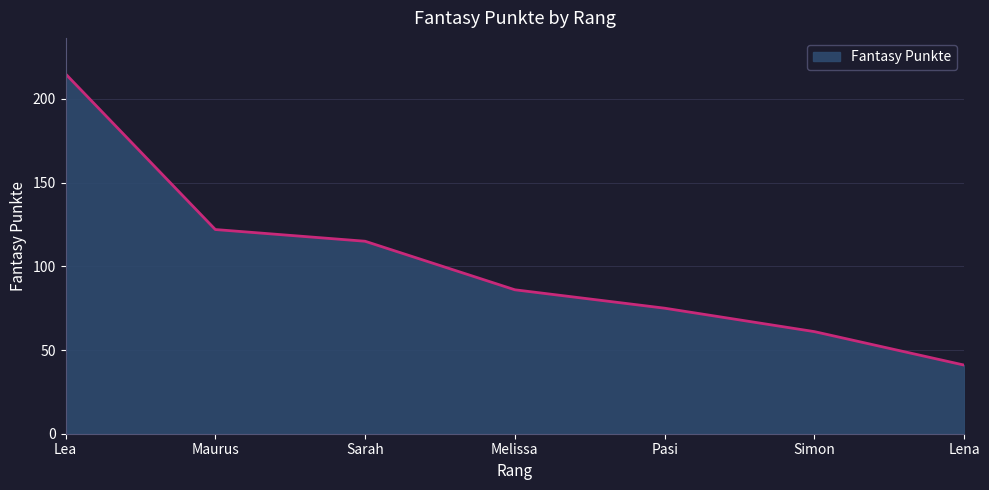

How many lines are shown in the chart?

1